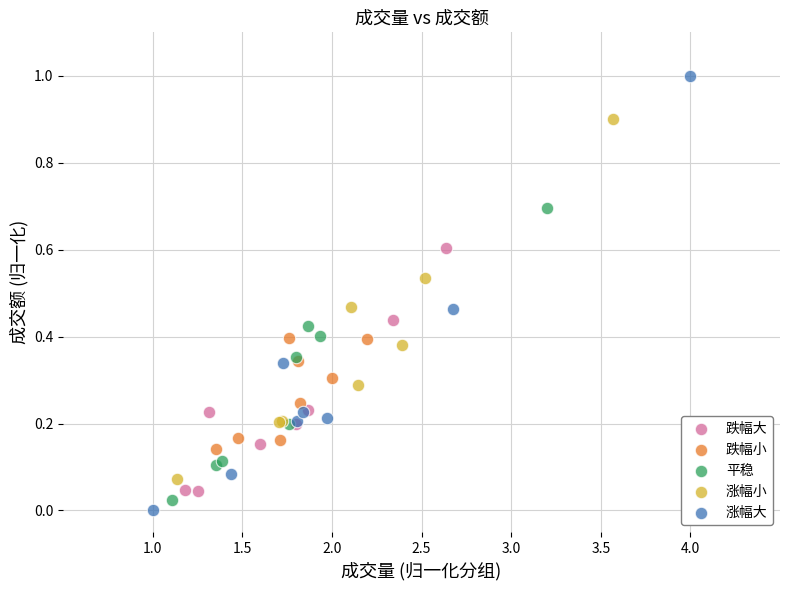

Which series reaches the maximum Y coordinate?

涨幅大